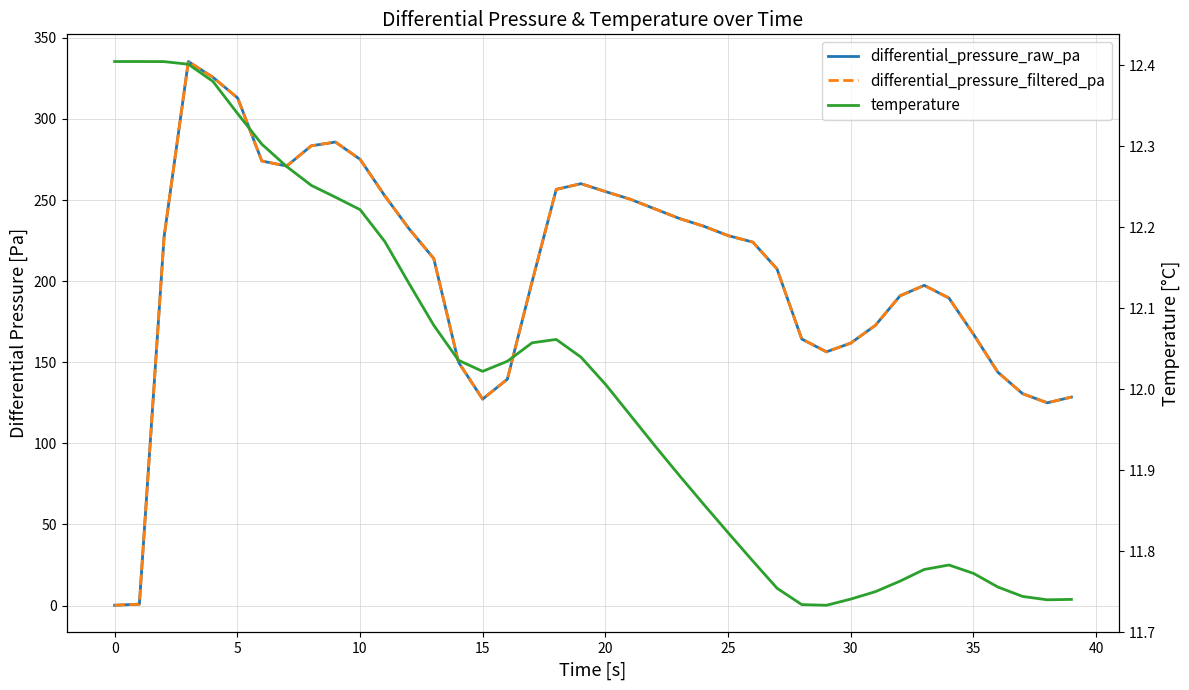

True or false: differential_pressure_raw_pa and differential_pressure_filtered_pa intersect in this chart.

False